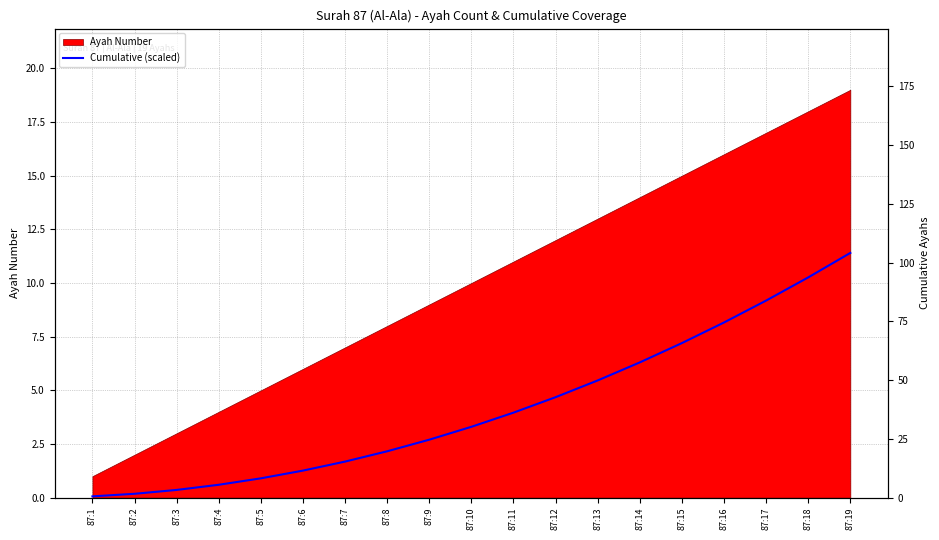

Reading left to right, transcribe all the data shown in this chart.

87:1=0.1	87:2=0.2	87:3=0.4	87:4=0.6	87:5=0.9	87:6=1.3	87:7=1.7	87:8=2.2	87:9=2.7	87:10=3.3	87:11=4.0	87:12=4.7	87:13=5.5	87:14=6.3	87:15=7.2	87:16=8.2	87:17=9.2	87:18=10.3	87:19=11.4